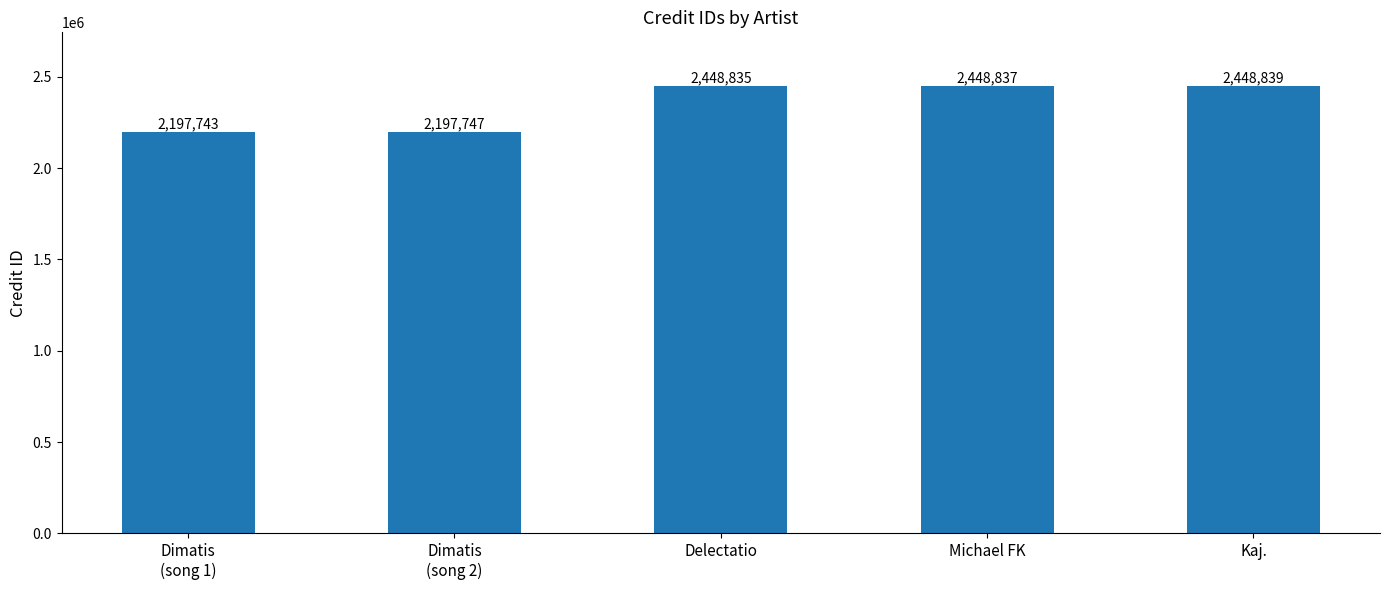

Reading right to left, transcribe all the data shown in this chart.

Kaj.=2448839	Michael FK=2448837	Delectatio=2448835	Dimatis
(song 2)=2197747	Dimatis
(song 1)=2197743